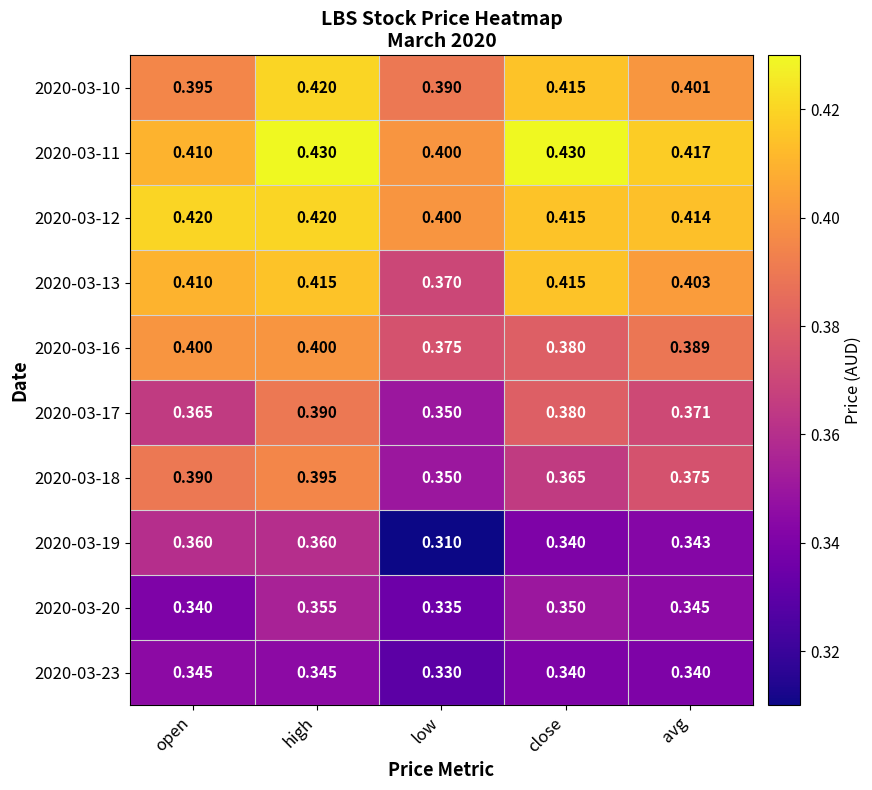

At which category does the chart reach its minimum across all series?

low